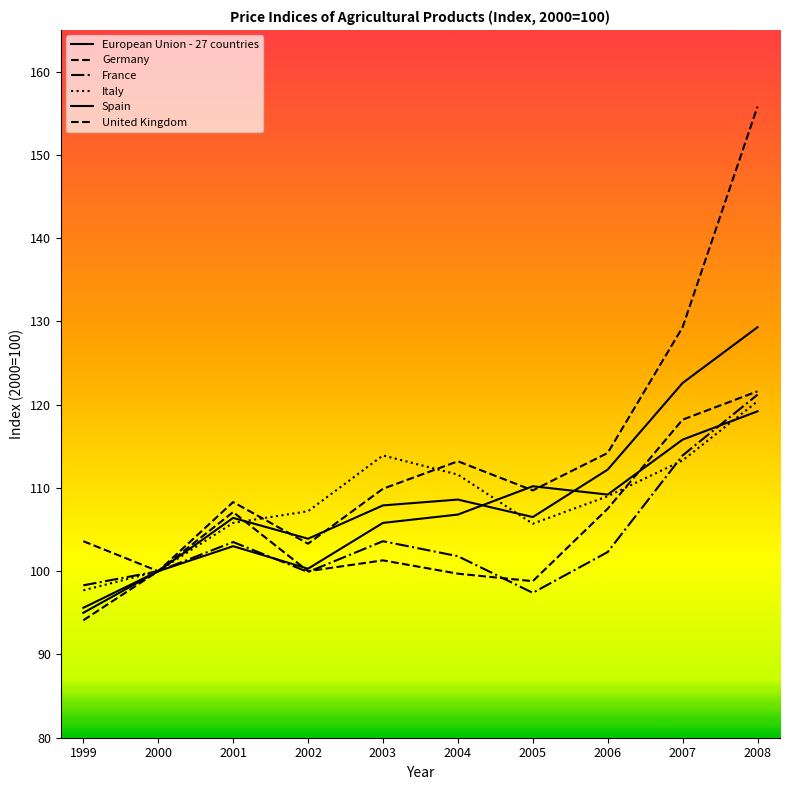

How many interior local valleys does the Italy series have?

1